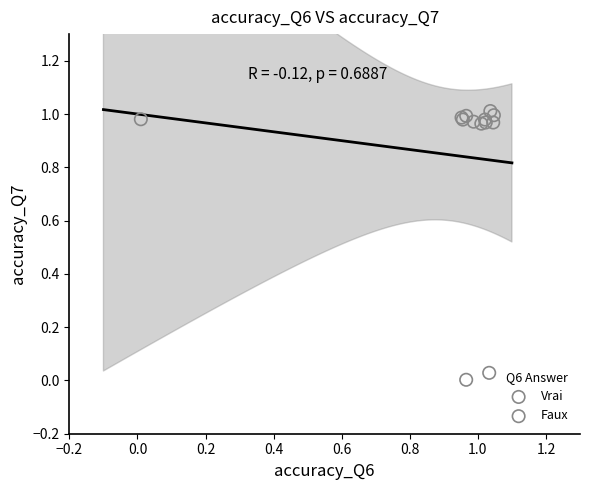

What are all the series names shown in the legend?

Vrai, Faux